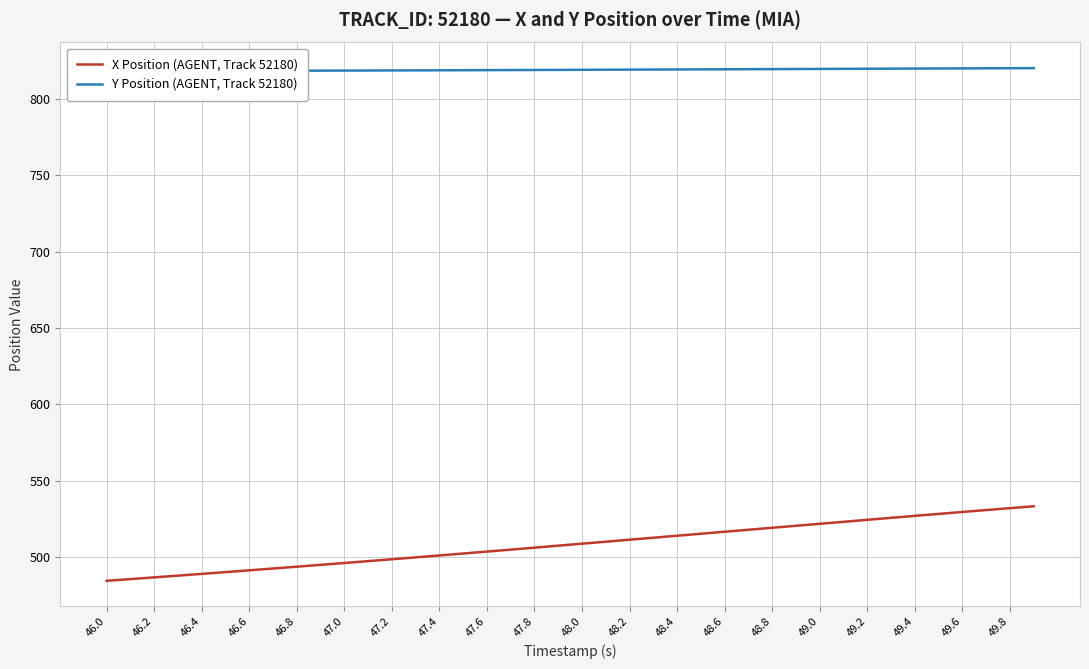

The value of Y Position (AGENT, Track 52180) at 46.6 is 818.4. True or false?

True